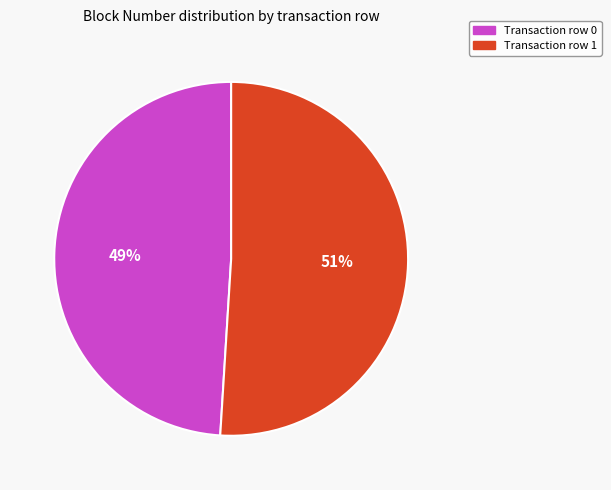

Does any single category account for the majority?

Yes